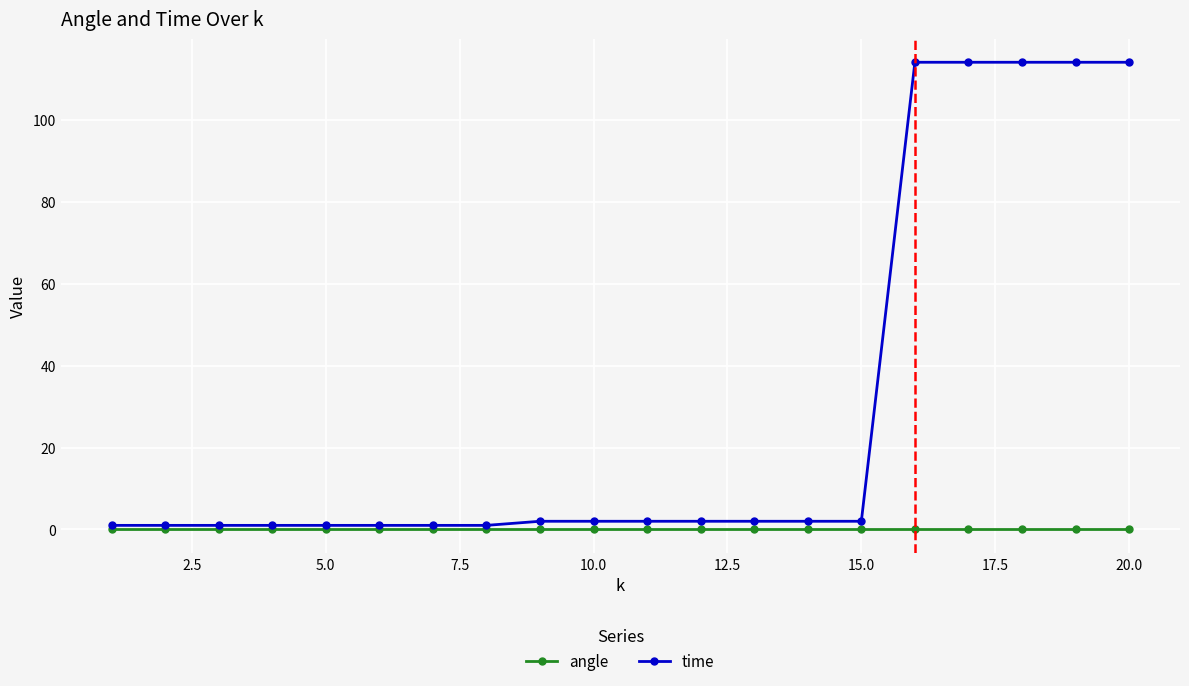

How many data points does each series have?

20